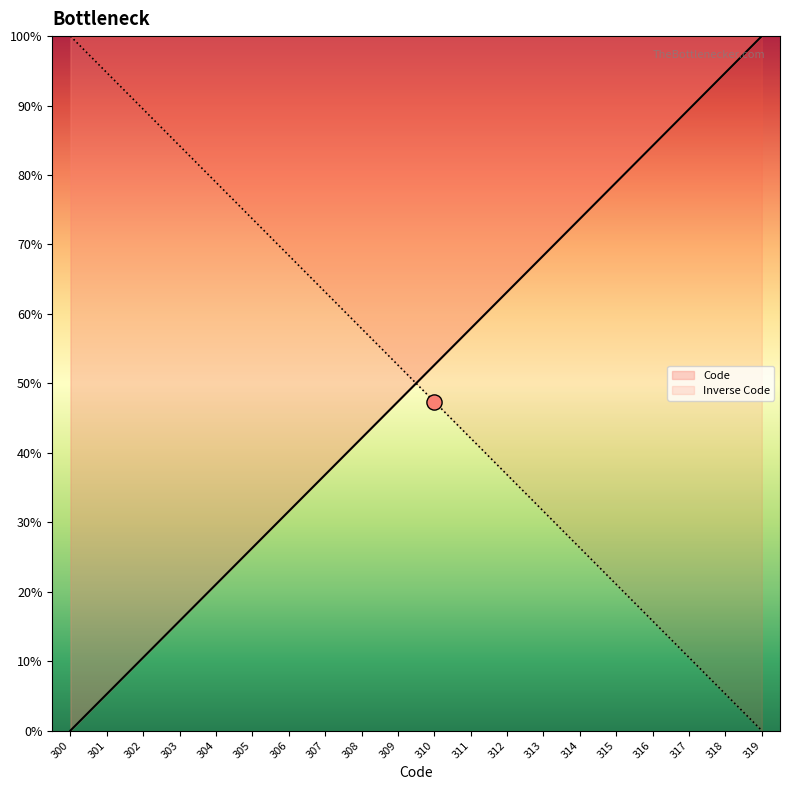

What is the ratio of the value at 313 to the value at 304?

0.4